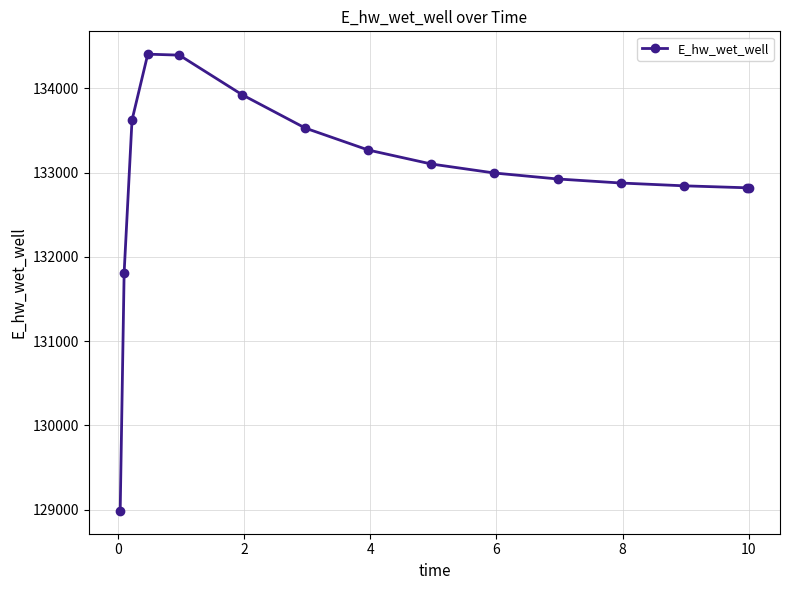

What is the difference between the maximum and second lowest values?

2591.3